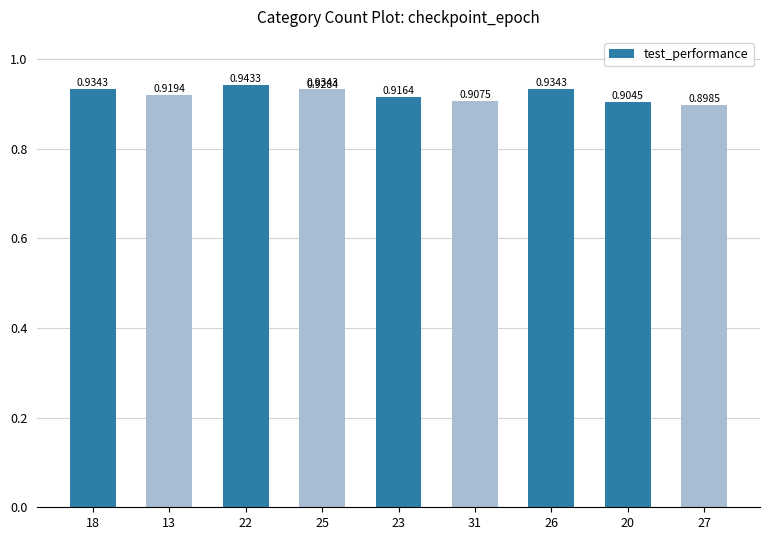

Which label corresponds to the largest value in the chart?

22